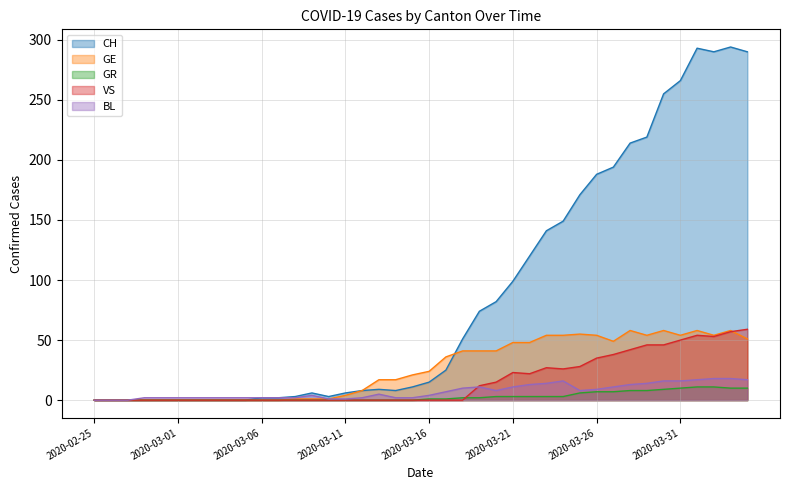

How many categories are shown in the chart?

40